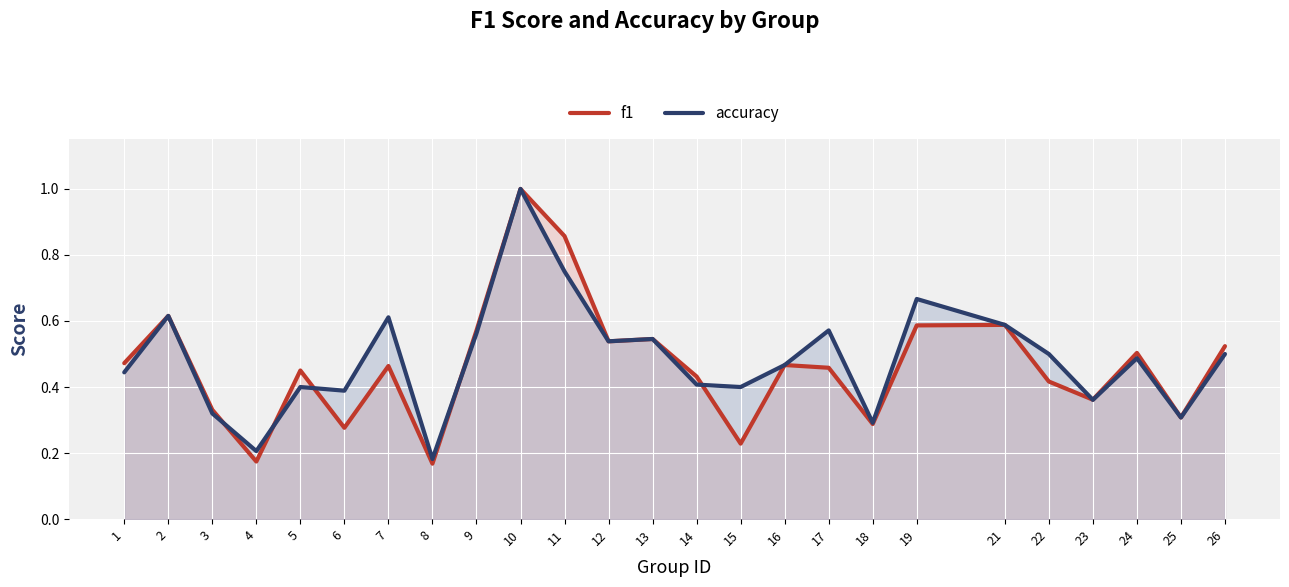

How many lines are shown in the chart?

2